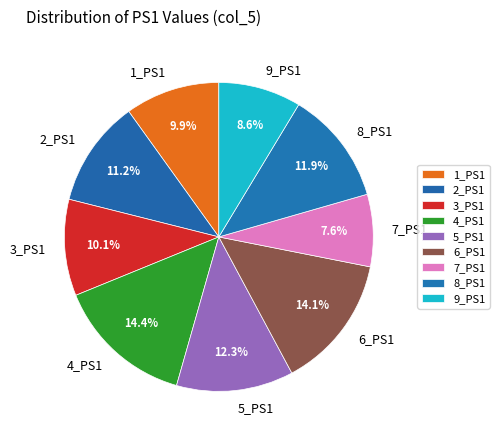

Which has a higher value, 2_PS1 or 8_PS1?

8_PS1